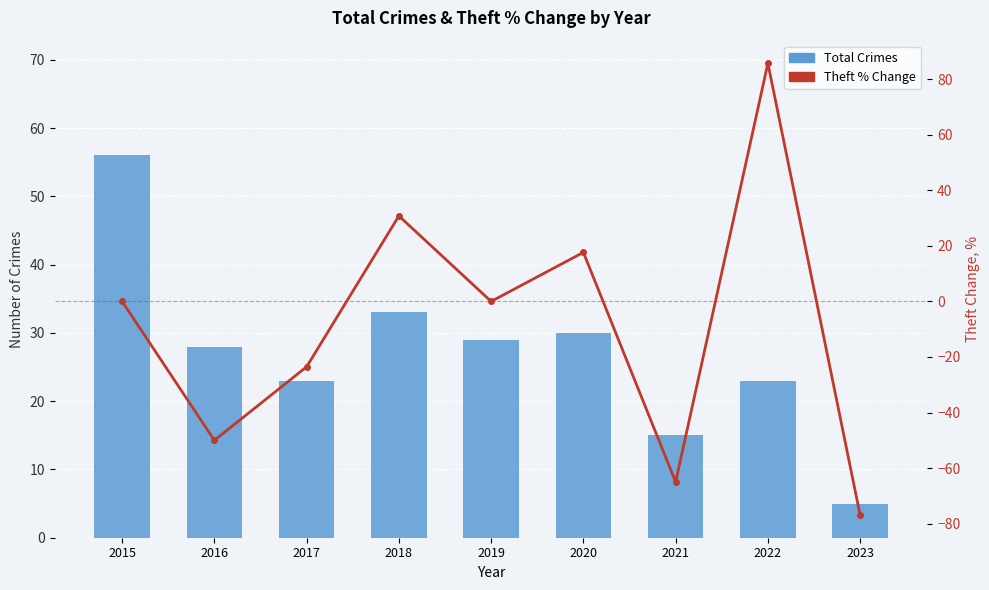

What is the value of the Total Crimes bar at the 2nd from the left?

28.0